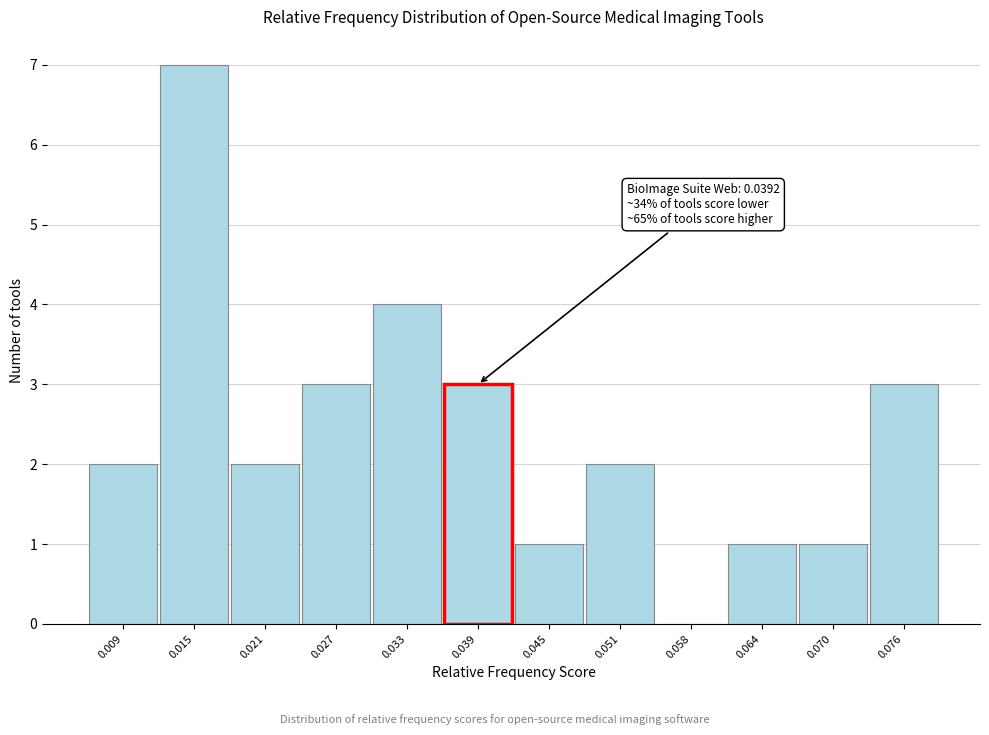

Over which range of the x-axis is the bar tallest?

0.012 to 0.018